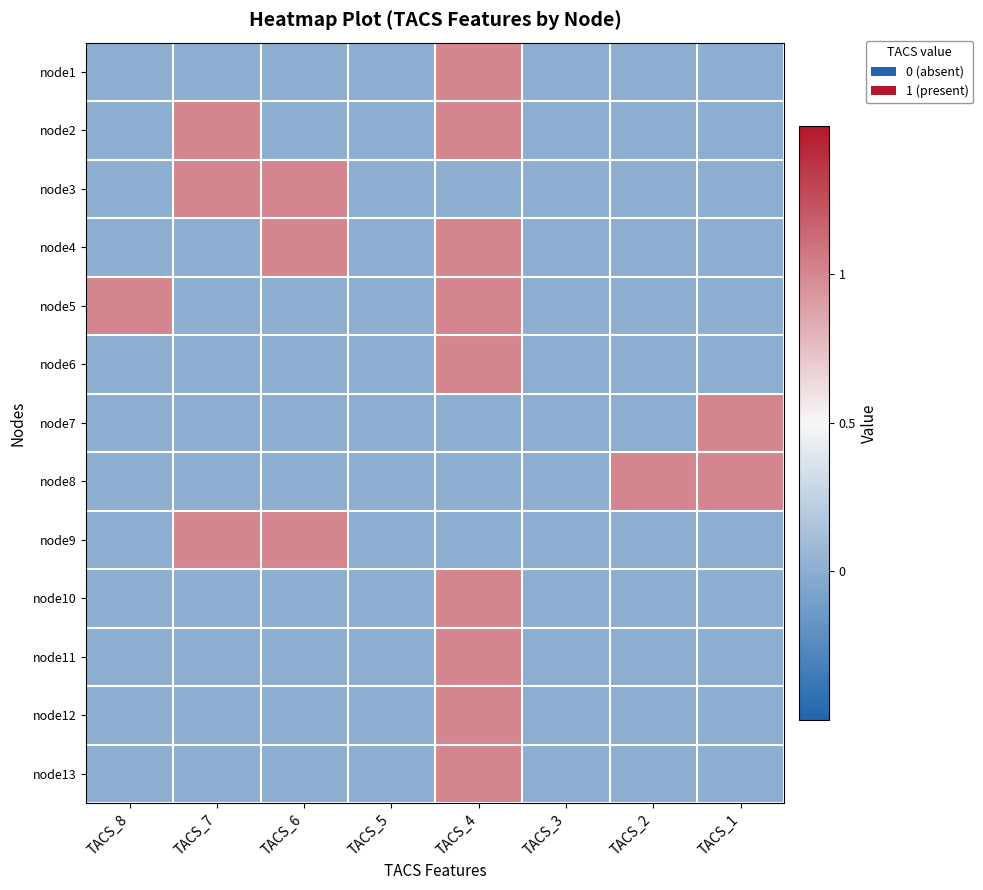

Reading left to right, list all the values displayed in this chart.

node1: TACS_8=0	TACS_7=0	TACS_6=0	TACS_5=0	TACS_4=1	TACS_3=0	TACS_2=0	TACS_1=0
node2: TACS_8=0	TACS_7=1	TACS_6=0	TACS_5=0	TACS_4=1	TACS_3=0	TACS_2=0	TACS_1=0
node3: TACS_8=0	TACS_7=1	TACS_6=1	TACS_5=0	TACS_4=0	TACS_3=0	TACS_2=0	TACS_1=0
node4: TACS_8=0	TACS_7=0	TACS_6=1	TACS_5=0	TACS_4=1	TACS_3=0	TACS_2=0	TACS_1=0
node5: TACS_8=1	TACS_7=0	TACS_6=0	TACS_5=0	TACS_4=1	TACS_3=0	TACS_2=0	TACS_1=0
node6: TACS_8=0	TACS_7=0	TACS_6=0	TACS_5=0	TACS_4=1	TACS_3=0	TACS_2=0	TACS_1=0
node7: TACS_8=0	TACS_7=0	TACS_6=0	TACS_5=0	TACS_4=0	TACS_3=0	TACS_2=0	TACS_1=1
node8: TACS_8=0	TACS_7=0	TACS_6=0	TACS_5=0	TACS_4=0	TACS_3=0	TACS_2=1	TACS_1=1
node9: TACS_8=0	TACS_7=1	TACS_6=1	TACS_5=0	TACS_4=0	TACS_3=0	TACS_2=0	TACS_1=0
node10: TACS_8=0	TACS_7=0	TACS_6=0	TACS_5=0	TACS_4=1	TACS_3=0	TACS_2=0	TACS_1=0
node11: TACS_8=0	TACS_7=0	TACS_6=0	TACS_5=0	TACS_4=1	TACS_3=0	TACS_2=0	TACS_1=0
node12: TACS_8=0	TACS_7=0	TACS_6=0	TACS_5=0	TACS_4=1	TACS_3=0	TACS_2=0	TACS_1=0
node13: TACS_8=0	TACS_7=0	TACS_6=0	TACS_5=0	TACS_4=1	TACS_3=0	TACS_2=0	TACS_1=0